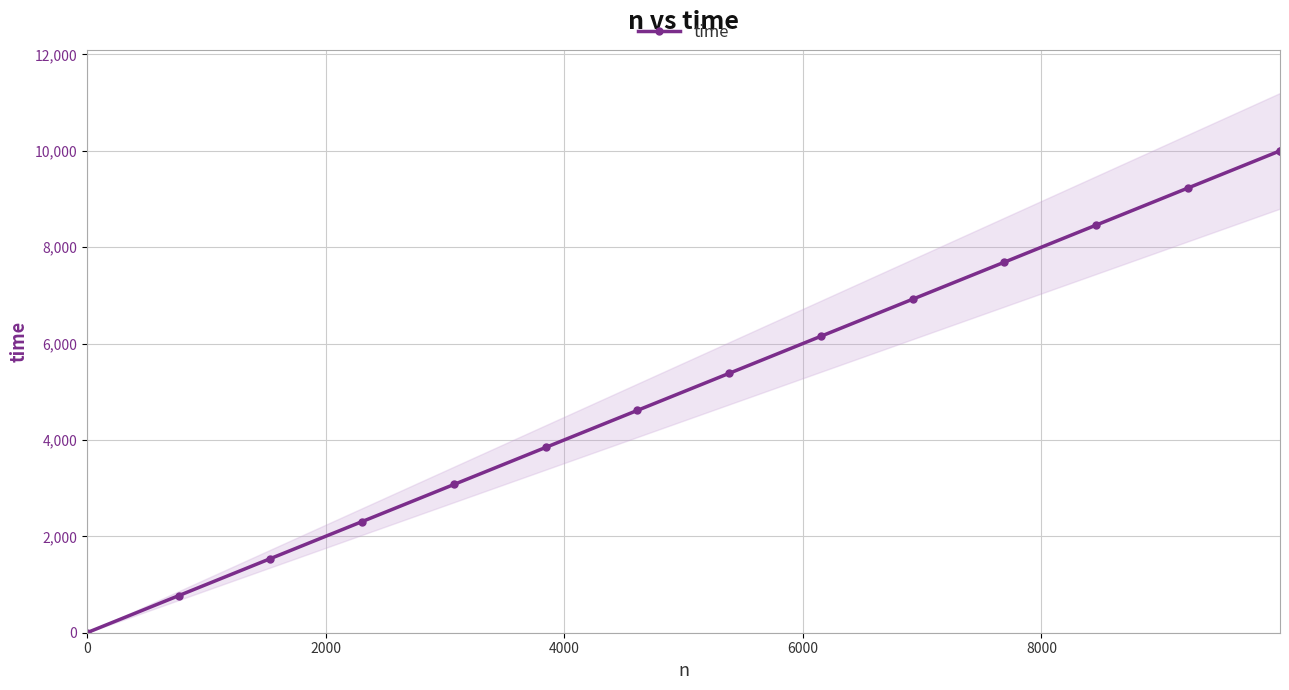

What is the average value?

5332